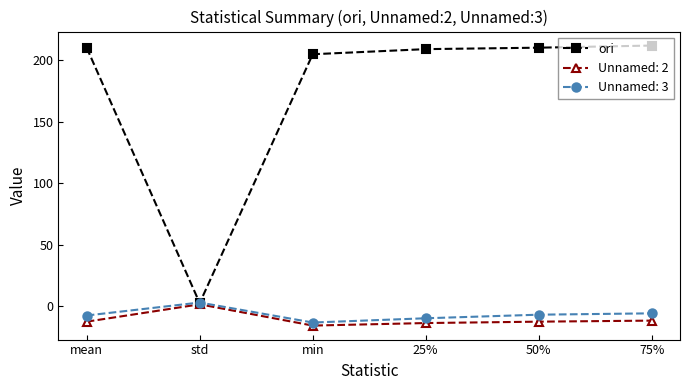

What is the greatest value displayed?

212.1